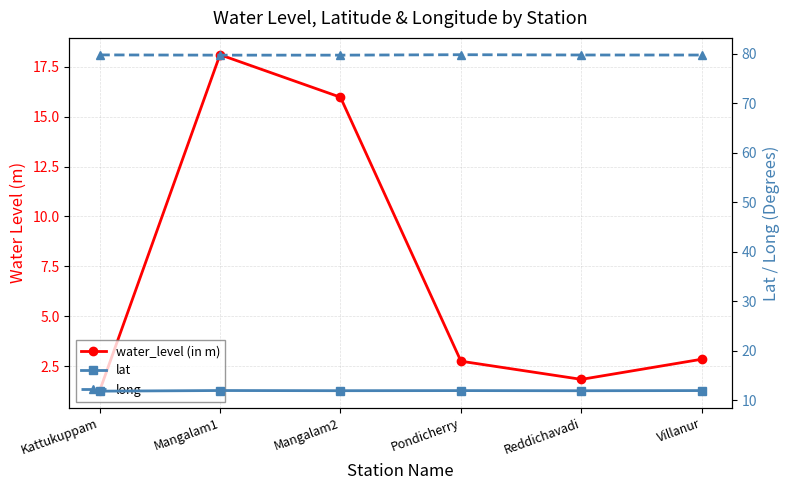

True or false: long and water_level (in m) intersect in this chart.

False